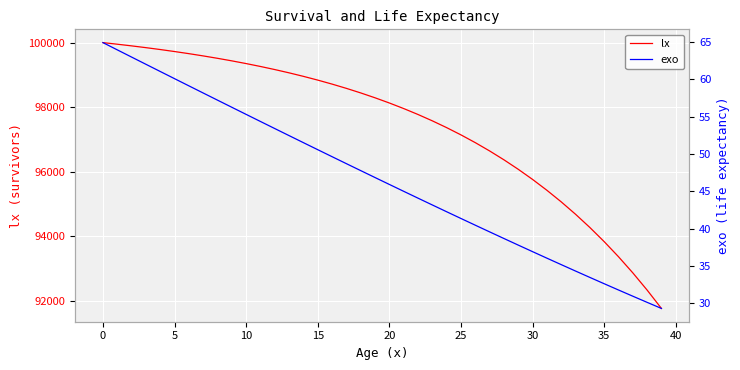

What is the average value of the lx series?

97432.3